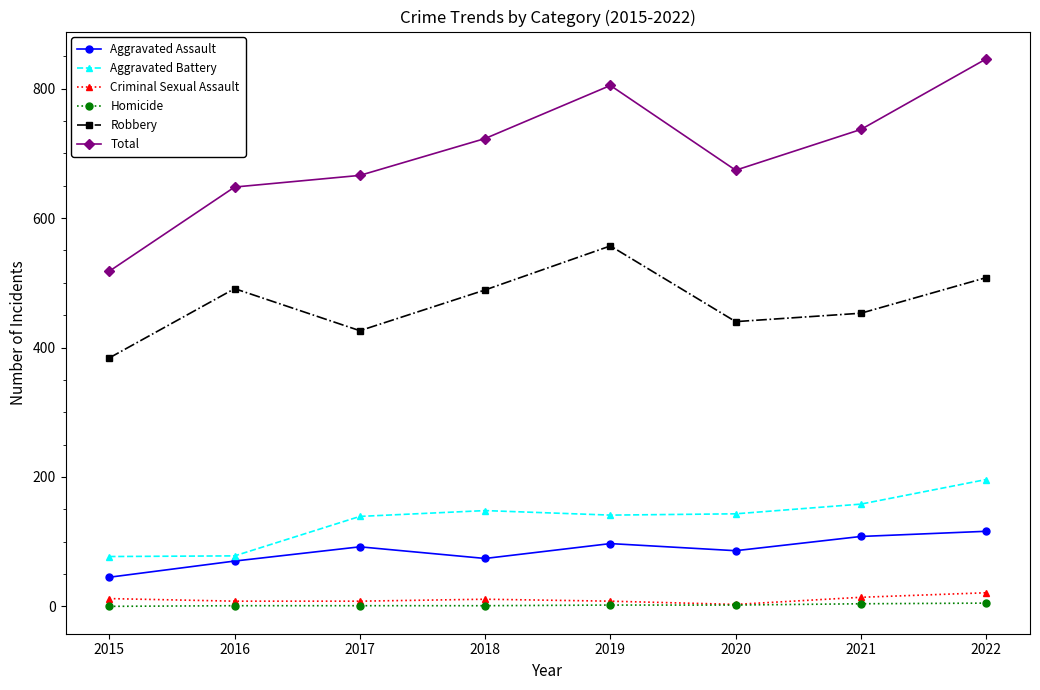

What is the total value across all series at 2022?

1692